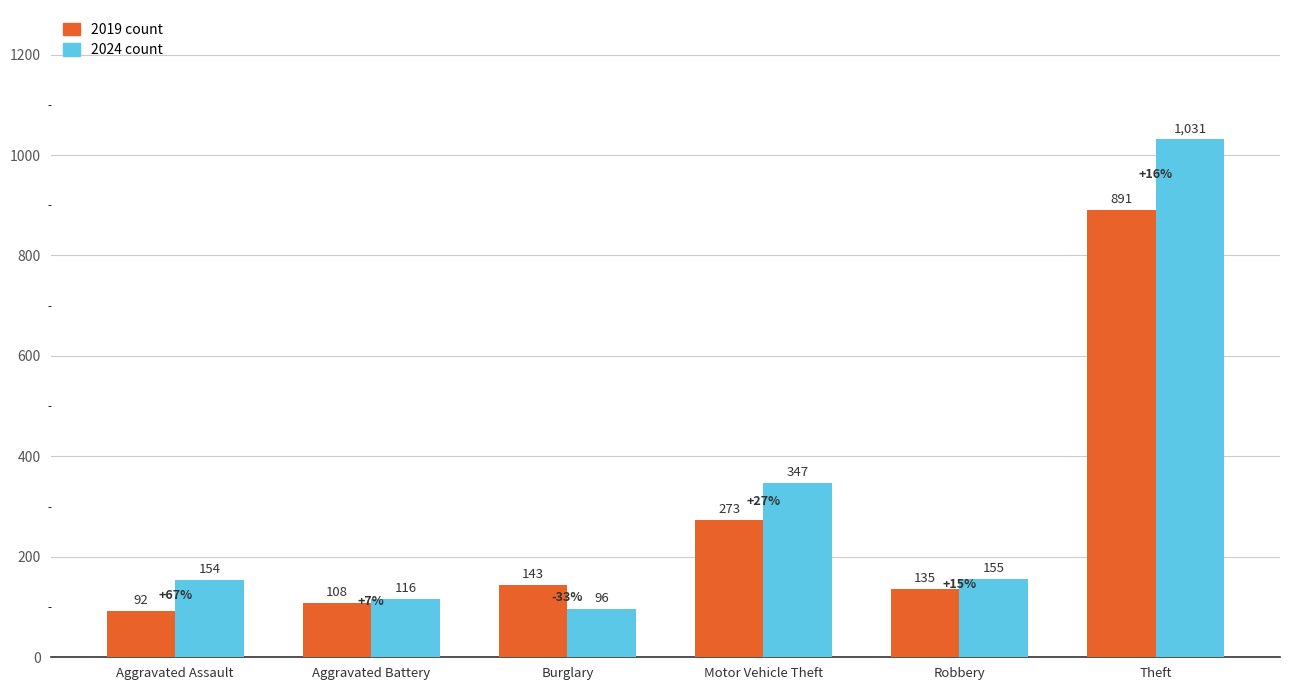

Which label corresponds to the largest value in the chart?

Theft